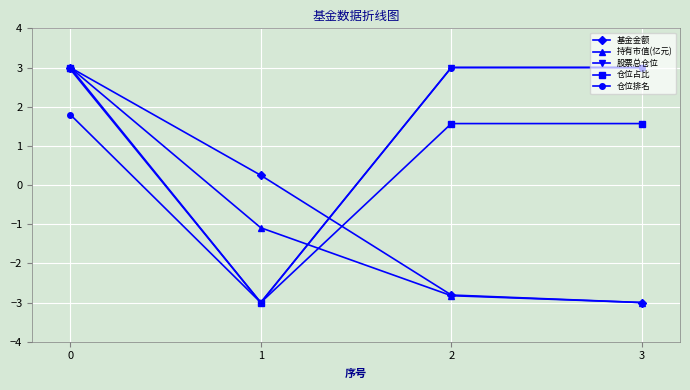

What are all the series names shown in the legend?

基金金额, 持有市值(亿元), 股票总仓位, 仓位占比, 仓位排名